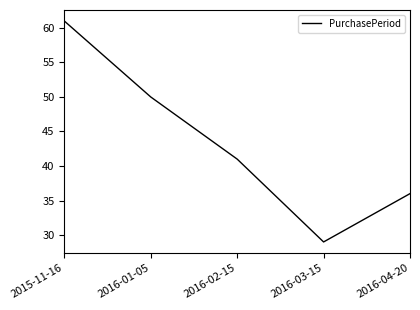

Approximately how many times larger is the value at 2015-11-16 compared to 2016-04-20?

1.7